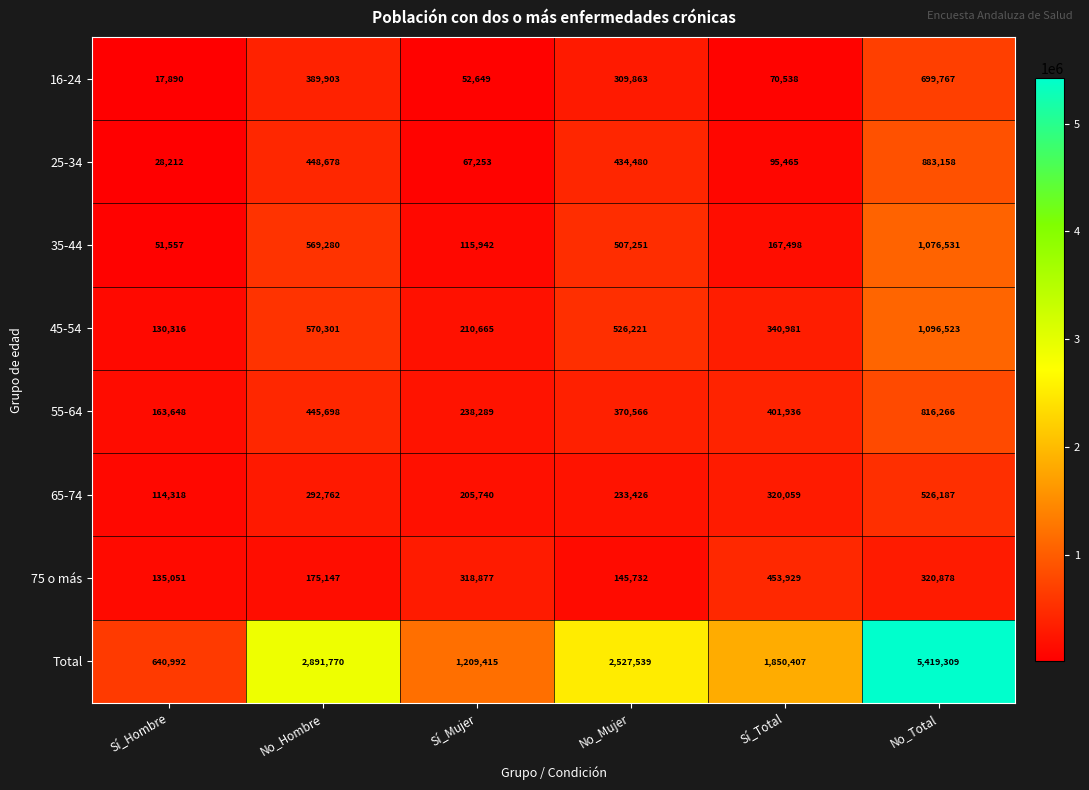

What is the average value of the 25-34 series?

326208